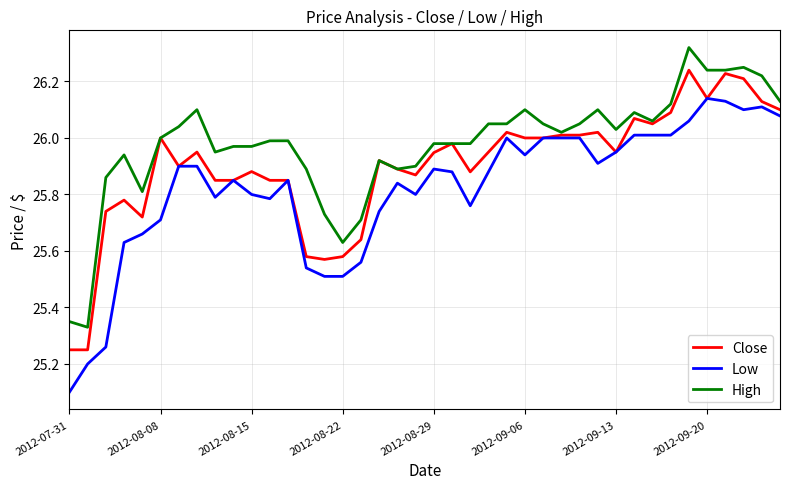

List the series in order of their peak value, highest first.

High, Close, Low